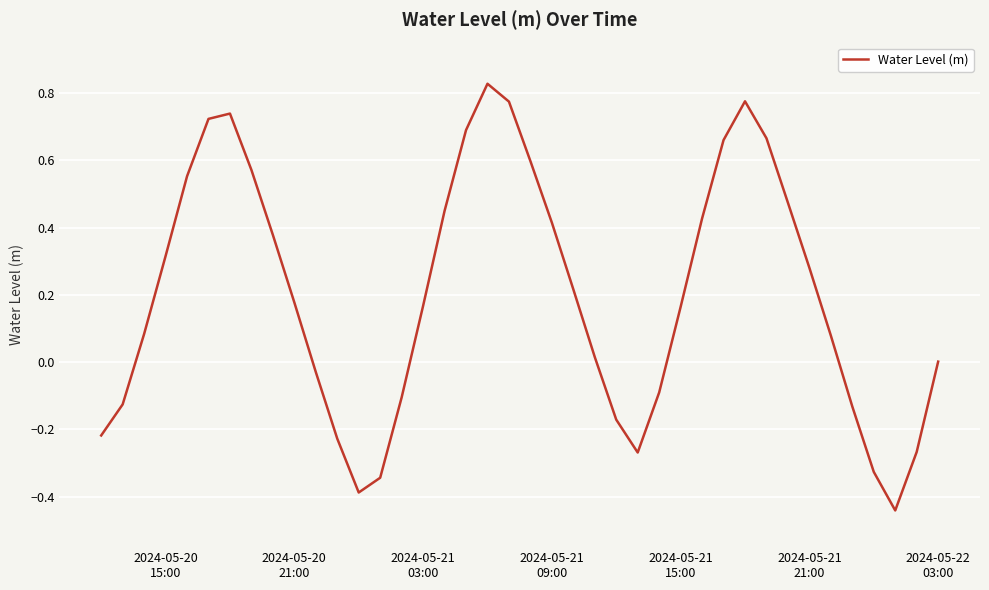

What is the difference between the maximum and minimum values?

1.3